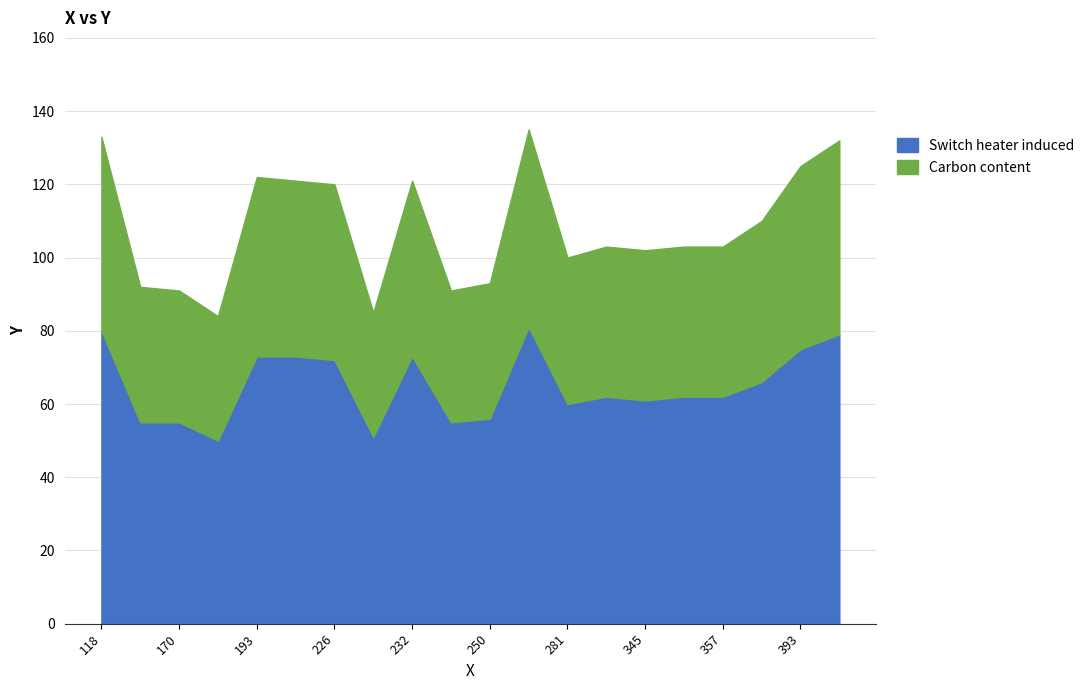

What is the minimum value for Switch heater induced?

50